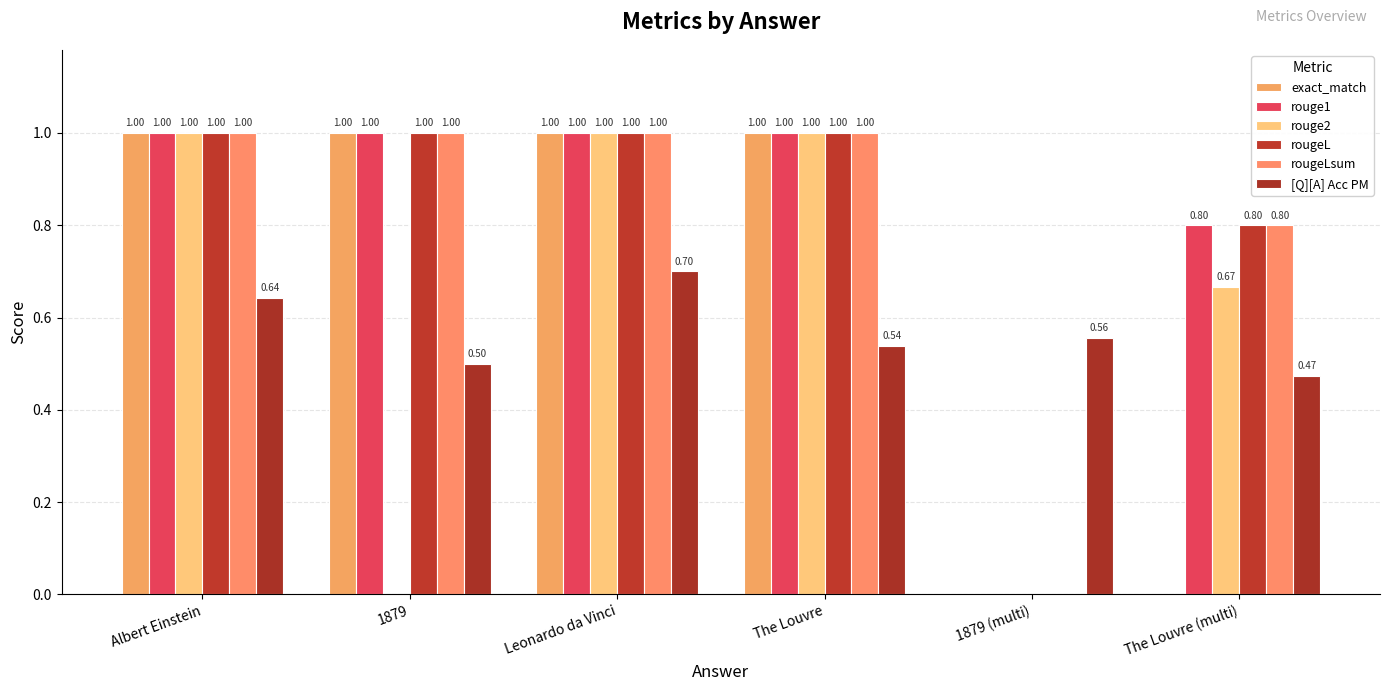

How many groups of bars are there?

6